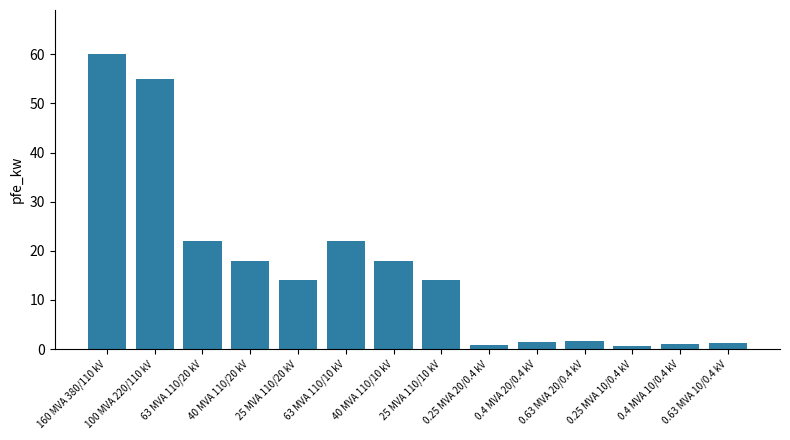

Are the bars horizontal?

No